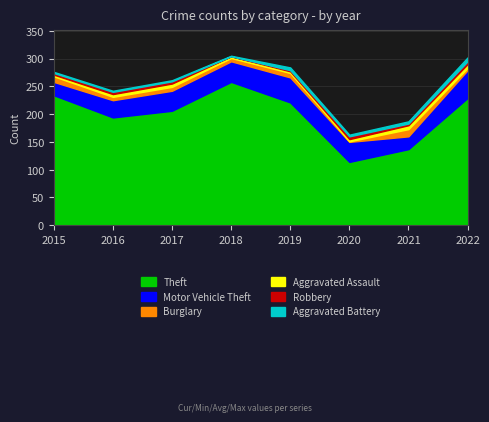

Reading right to left, list all the values displayed in this chart.

Theft: 2022=229	2021=137	2020=114	2019=221	2018=258	2017=206	2016=194	2015=234
Motor Vehicle Theft: 2022=50	2021=23	2020=36	2019=45	2018=37	2017=36	2016=31	2015=24
Burglary: 2022=4	2021=13	2020=1	2019=8	2018=6	2017=7	2016=6	2015=10
Aggravated Assault: 2022=7	2021=7	2020=4	2019=3	2018=3	2017=6	2016=5	2015=3
Robbery: 2022=5	2021=3	2020=5	2019=2	2018=0	2017=4	2016=4	2015=3
Aggravated Battery: 2022=7	2021=4	2020=3	2019=5	2018=1	2017=2	2016=2	2015=2